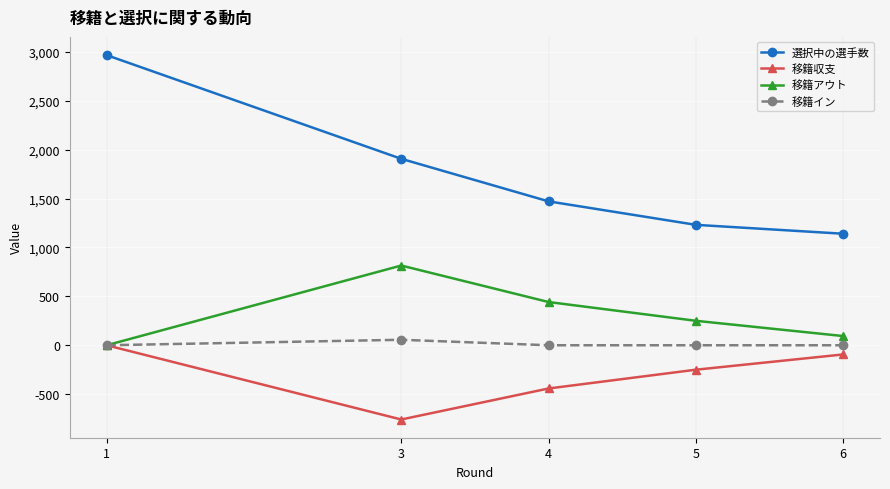

True or false: 選択中の選手数 and 移籍イン intersect in this chart.

False